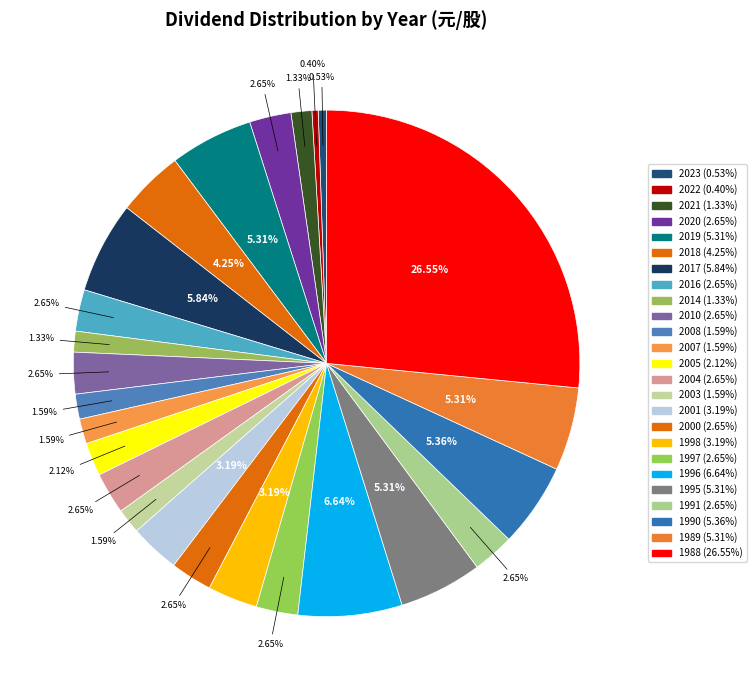

How many segments does this pie chart have?

25